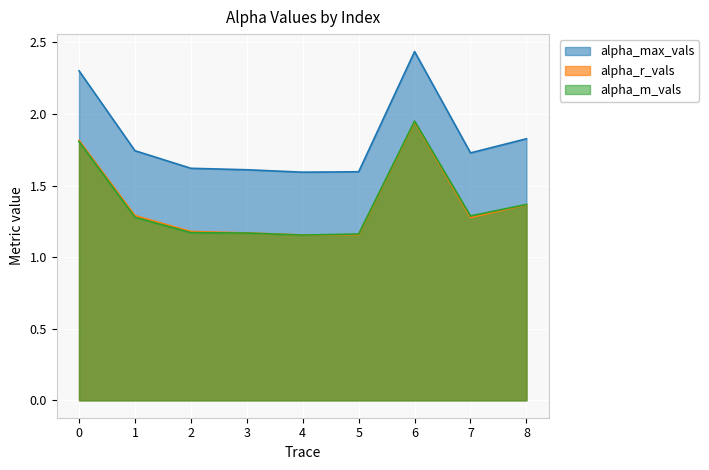

What is the value of the alpha_max_vals point at the 1st from the left?

2.3